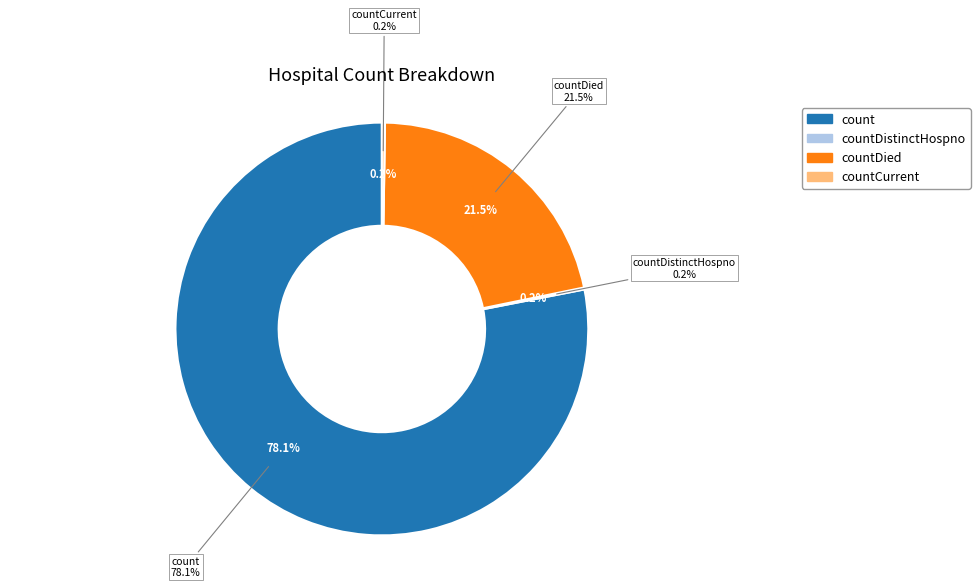

How much of the chart is everything except countDied?

78.5%